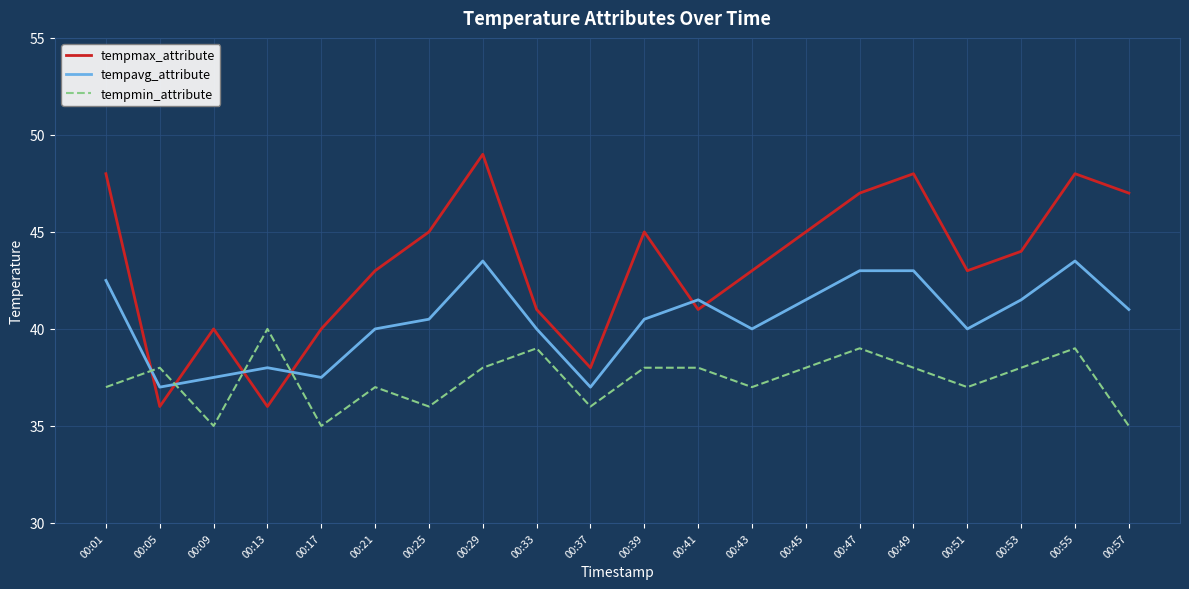

Which series has the largest range (max minus min)?

tempmax_attribute